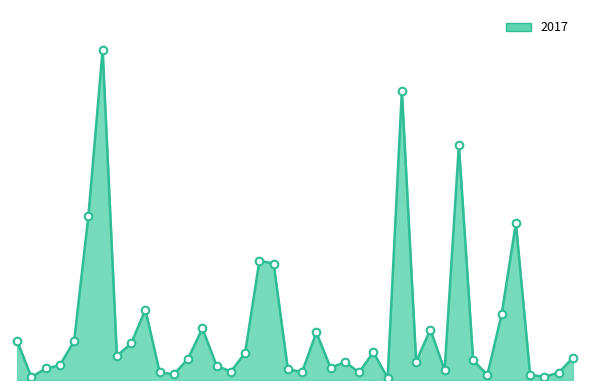

Does the chart have visible grid lines?

No